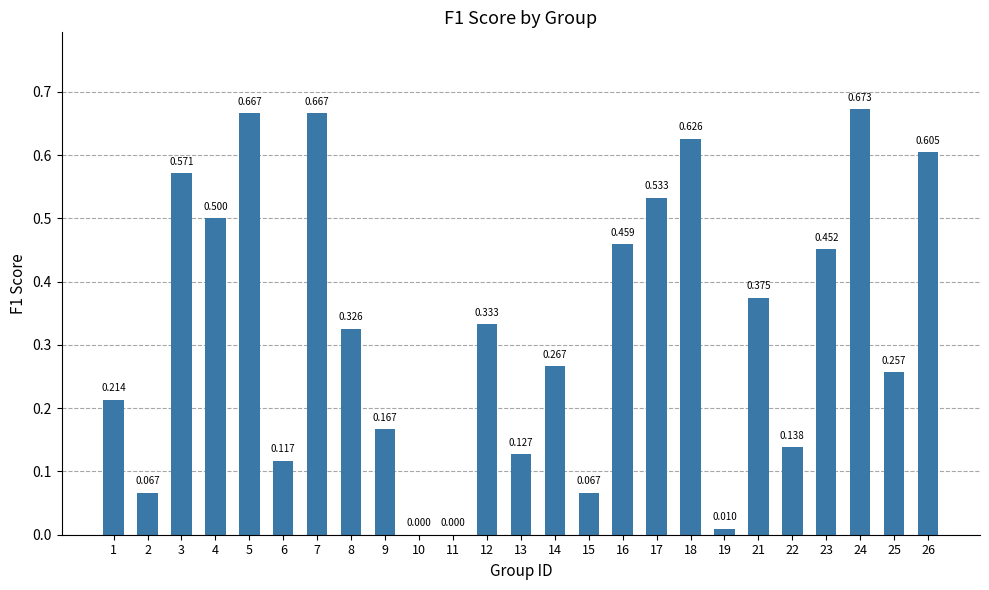

What is the sum of all values?

8.2